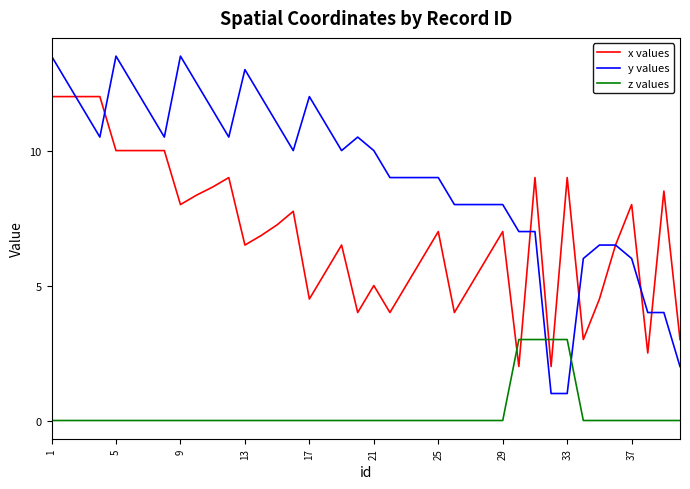

True or false: x values and z values intersect in this chart.

True